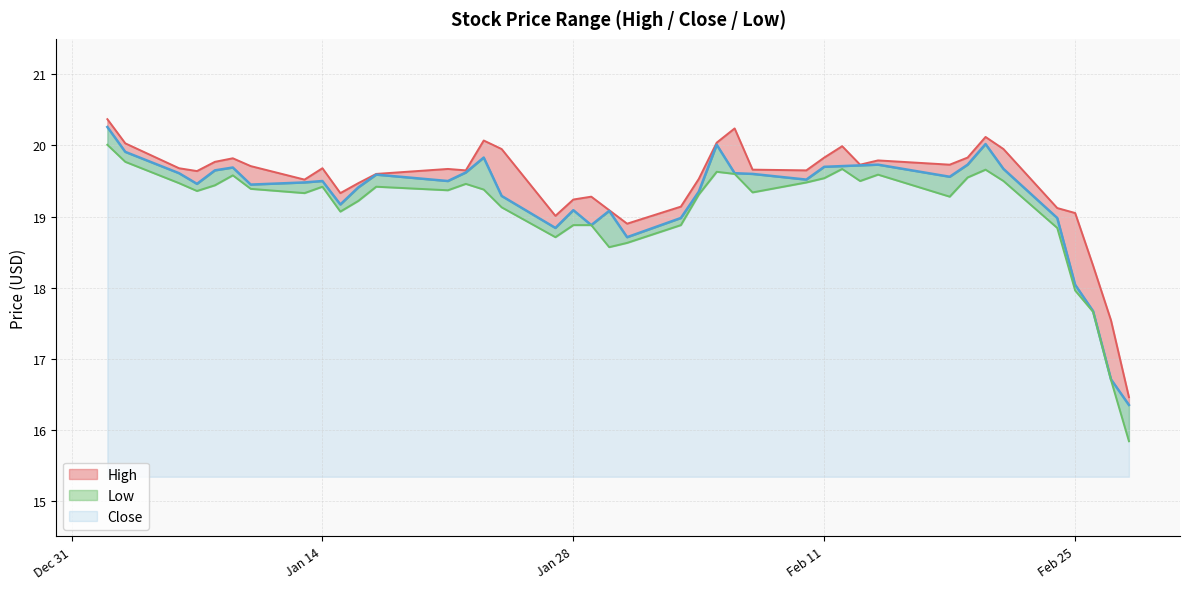

True or false: High has a value of 20.1 at 2020-02-20.

True